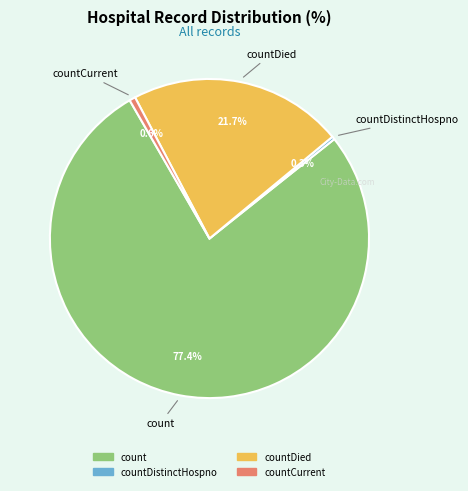

Is there a majority slice in this chart?

Yes